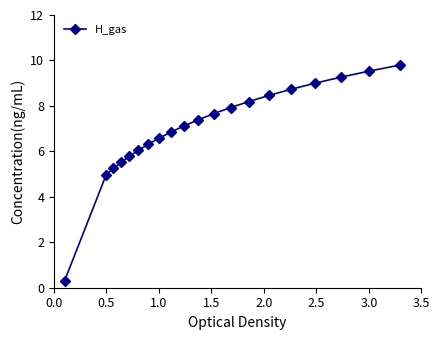

What is the difference between the second highest and second lowest values?

4.6